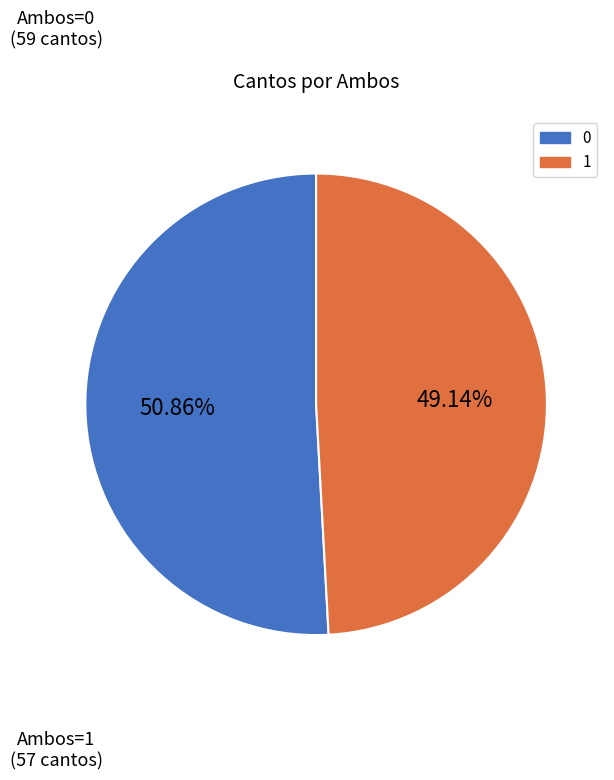

Is the sum of 1 and 0 greater than half?

Yes